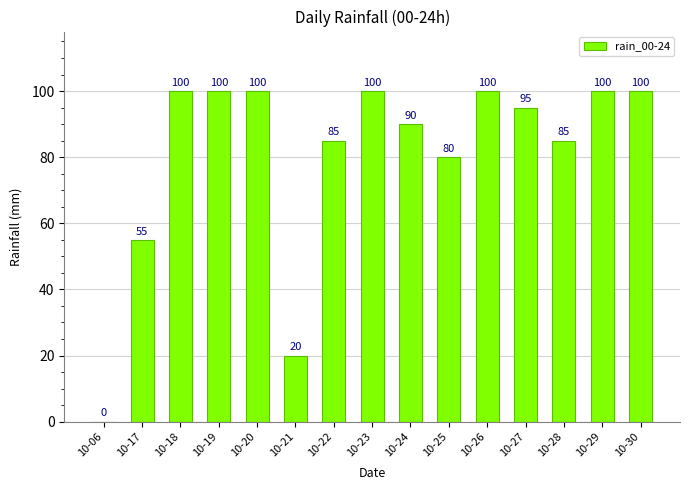

Between 10-27 and 10-19, which is larger?

10-19